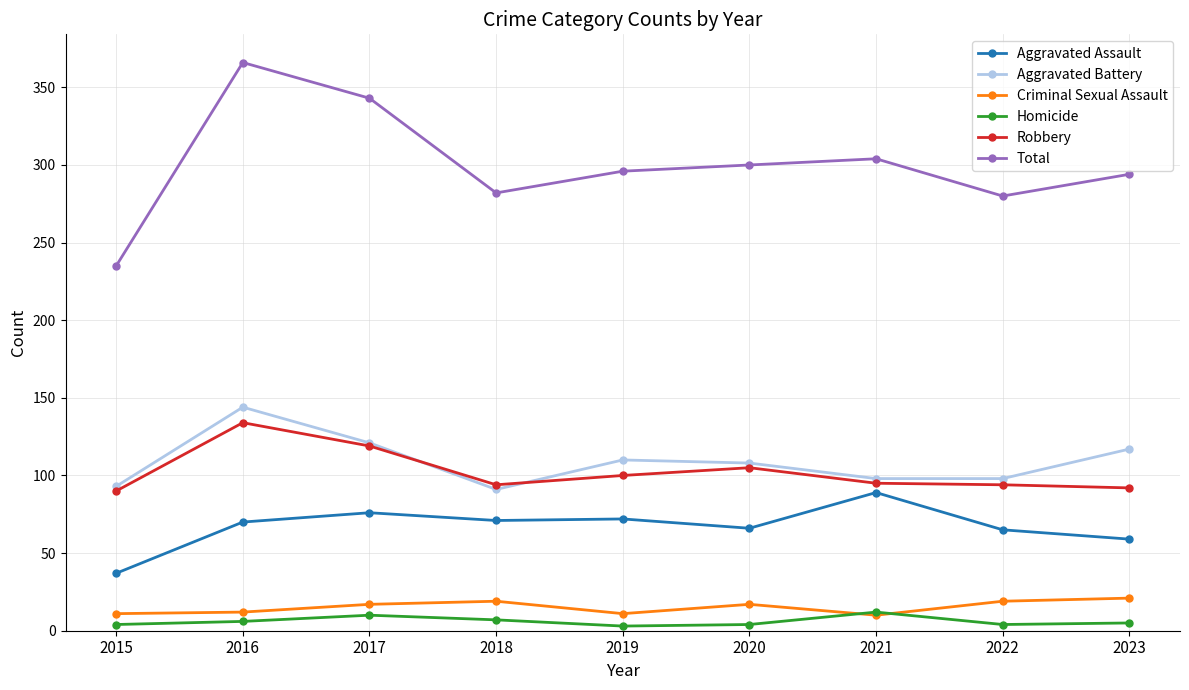

Is it true that Aggravated Assault equals 72 at 2019?

True